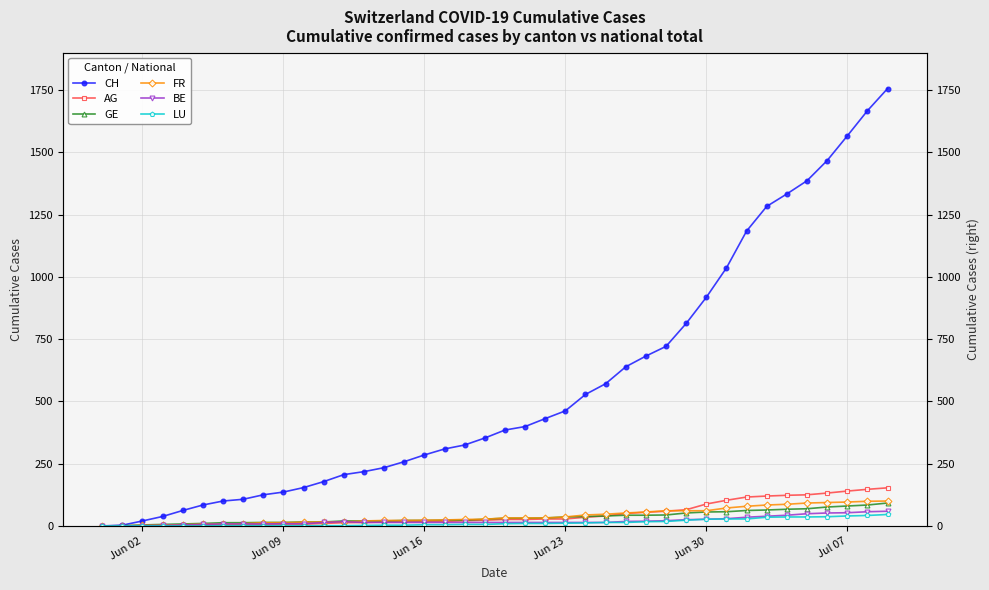

Is this an area chart (filled region under the line)?

No